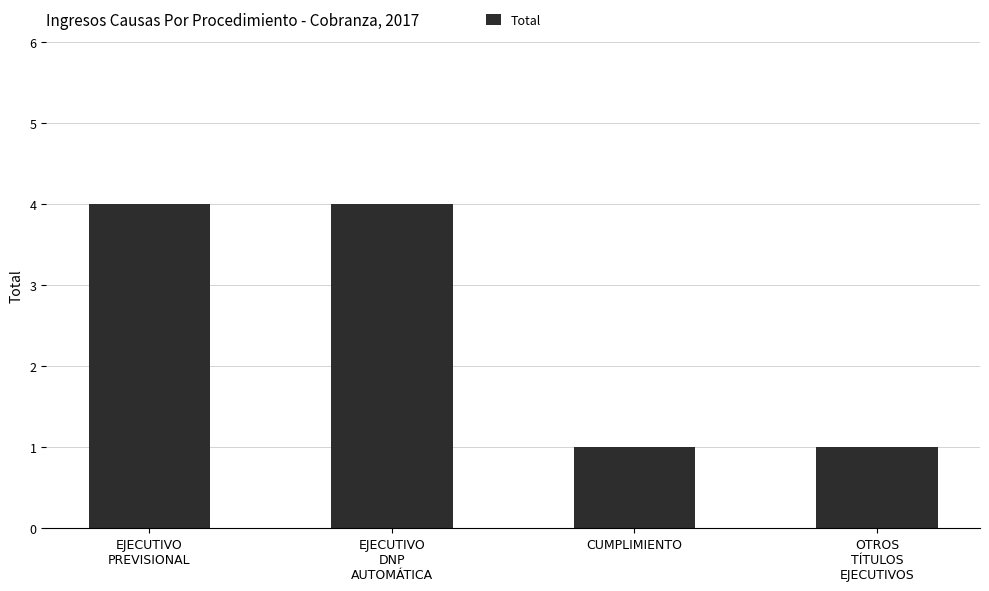

What is the approximate value at OTROS
TÍTULOS
EJECUTIVOS?

1